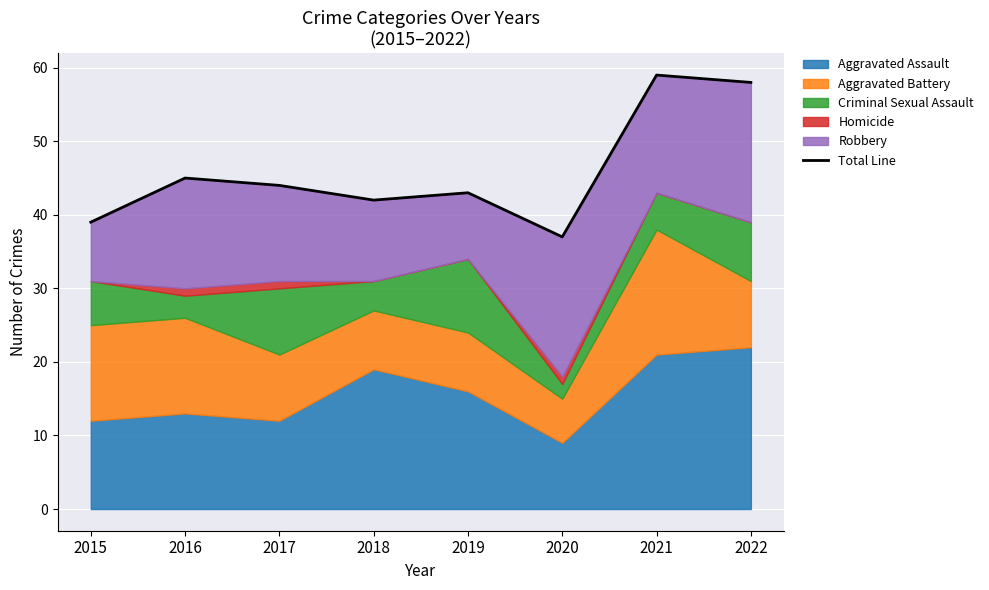

Which label corresponds to the largest value in the chart?

2021